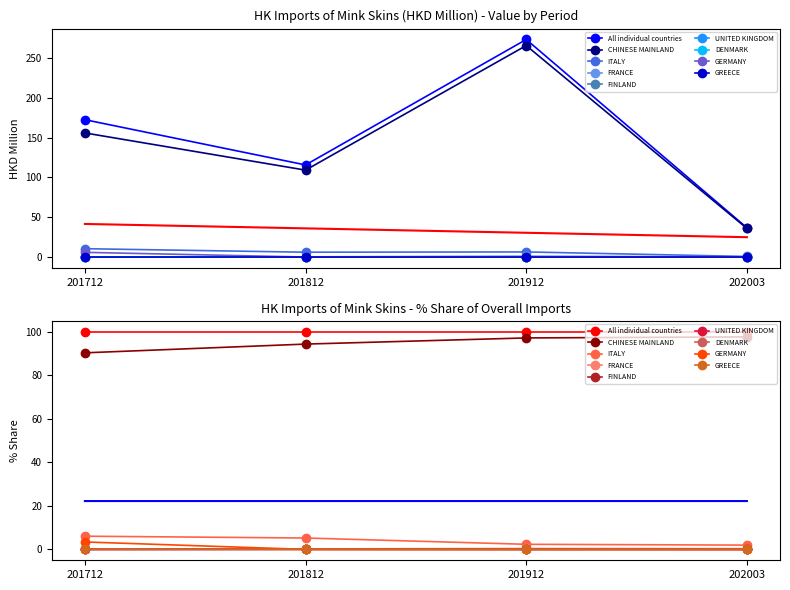

What is the sum of all 202003 values?

73.5